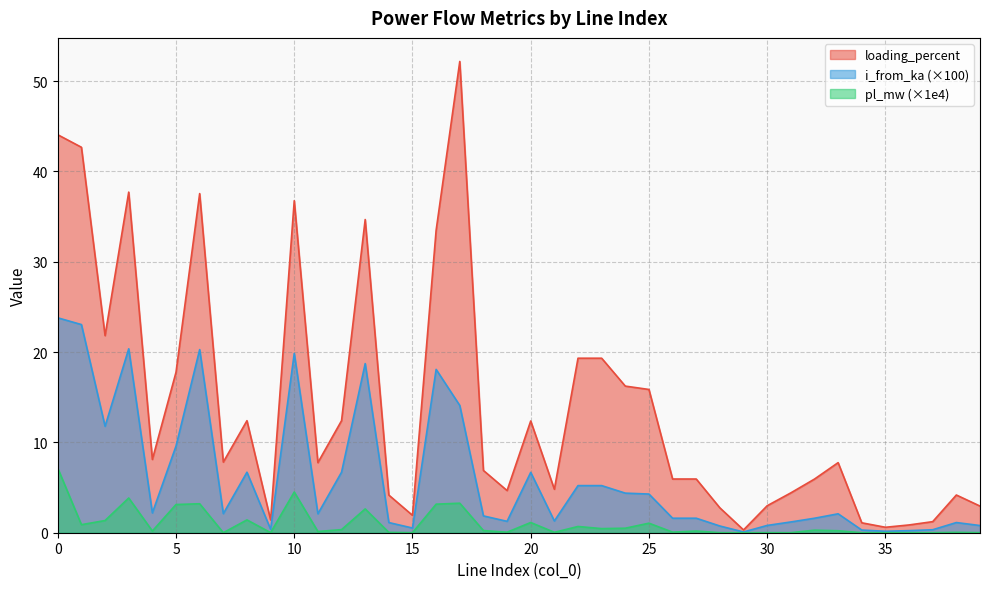

Reading right to left, extract all data points from this chart.

pl_mw: 39=0.0	38=0.0	37=0.0	36=0.0	35=0.0	34=0.0	33=0.2	32=0.3	31=0.0	30=0.0	29=0.0	28=0.0	27=0.2	26=0.1	25=1.1	24=0.5	23=0.5	22=0.7	21=0.0	20=1.1	19=0.1	18=0.2	17=3.3	16=3.2	15=0.0	14=0.0	13=2.6	12=0.3	11=0.1	10=4.5	9=0.0	8=1.4	7=0.0	6=3.2	5=3.1	4=0.2	3=3.8	2=1.4	1=0.9	0=7.1
i_from_ka: 39=0.8	38=1.1	37=0.3	36=0.2	35=0.2	34=0.3	33=2.1	32=1.6	31=1.2	30=0.8	29=0.1	28=0.7	27=1.6	26=1.6	25=4.3	24=4.4	23=5.2	22=5.2	21=1.3	20=6.7	19=1.3	18=1.9	17=14.1	16=18.1	15=0.5	14=1.1	13=18.7	12=6.7	11=2.1	10=19.8	9=0.4	8=6.7	7=2.1	6=20.3	5=9.6	4=2.2	3=20.4	2=11.8	1=23.0	0=23.8
loading_percent: 39=2.9	38=4.2	37=1.2	36=0.9	35=0.6	34=1.1	33=7.8	32=5.9	31=4.4	30=3.0	29=0.3	28=2.8	27=5.9	26=5.9	25=15.9	24=16.2	23=19.3	22=19.3	21=4.8	20=12.4	19=4.7	18=6.9	17=52.2	16=33.5	15=1.9	14=4.2	13=34.7	12=12.4	11=7.8	10=36.8	9=1.4	8=12.4	7=7.8	6=37.5	5=17.8	4=8.1	3=37.7	2=21.8	1=42.7	0=44.1